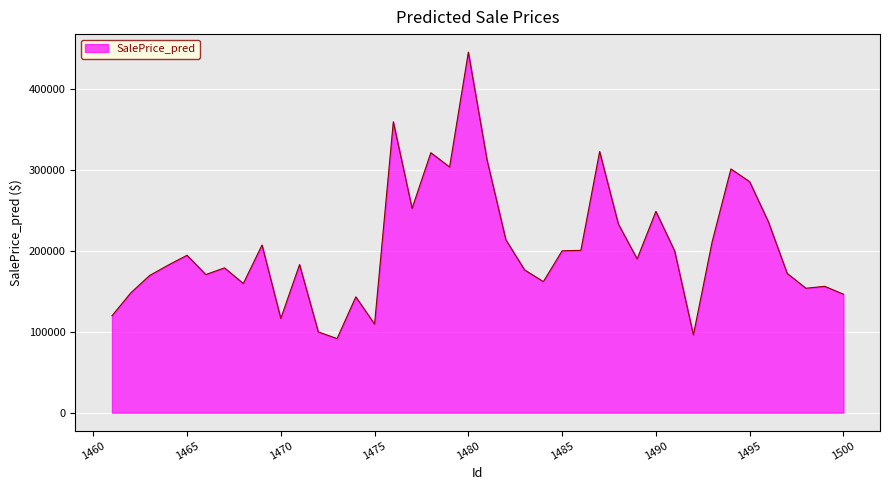

What is the greatest value displayed?

444881.0